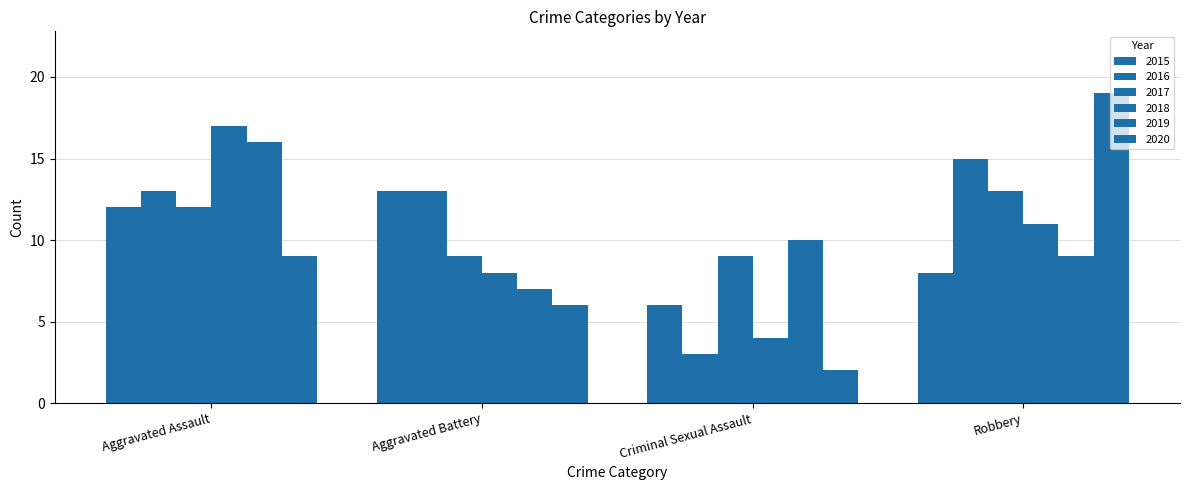

Rank the series by their maximum value, from highest to lowest.

2020, 2018, 2019, 2016, 2015, 2017